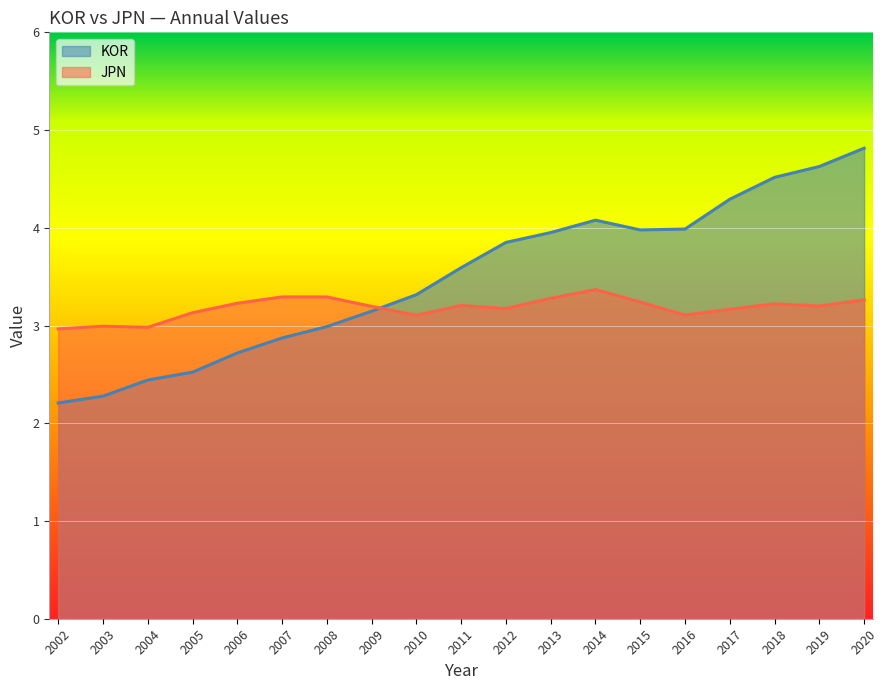

Which category has the lowest value in the JPN series?

2002